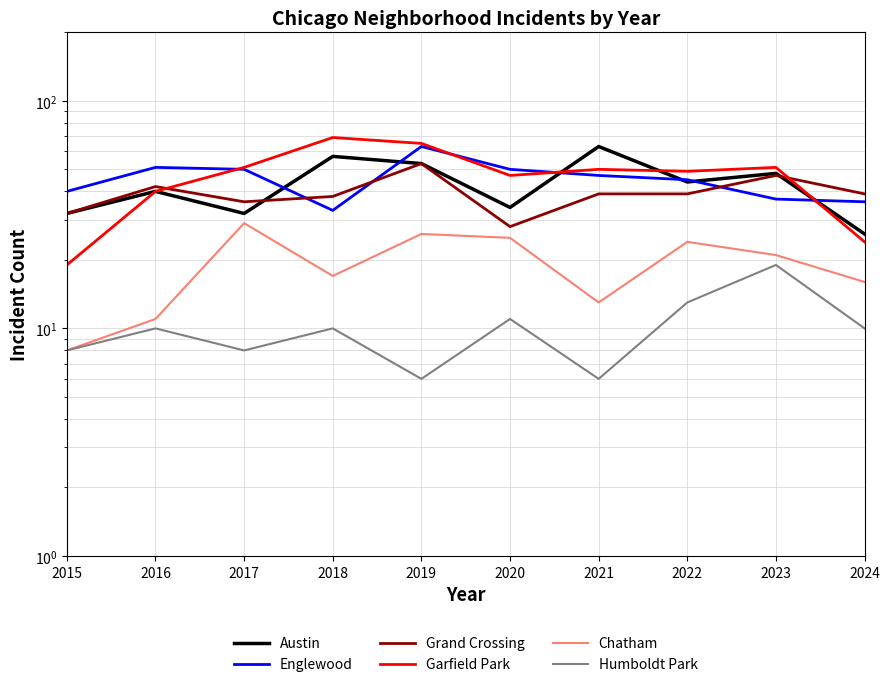

At which category is the sum across all series the highest?

2019